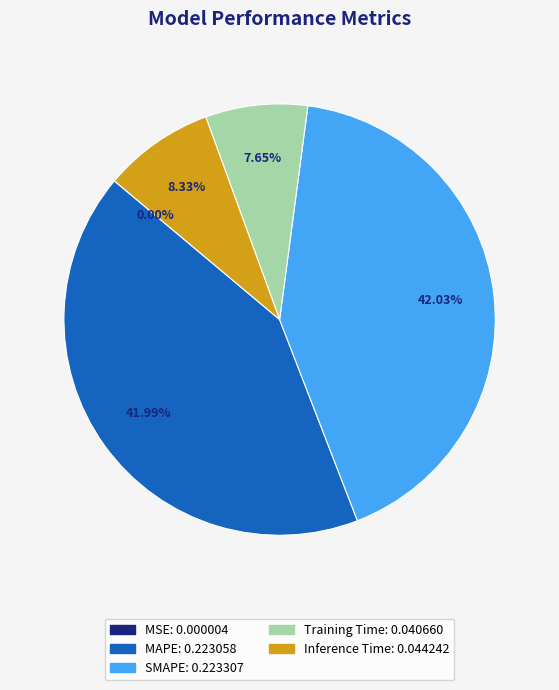

To the nearest percent, what is the difference between the largest and smallest slice percentages?

42%